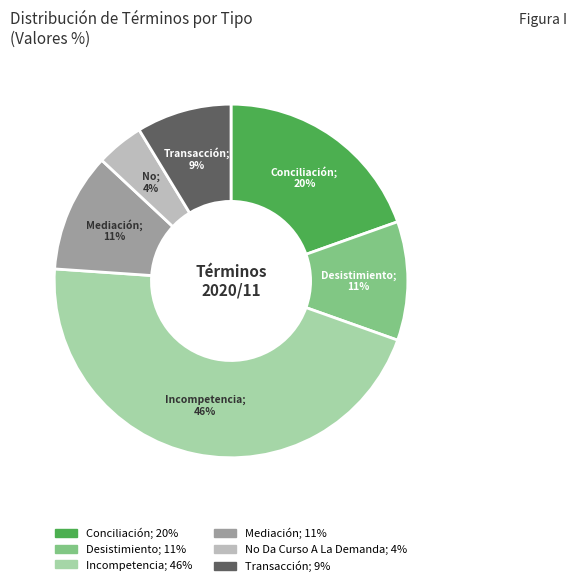

What is the smallest slice in the pie chart?

No Da Curso A La Demanda